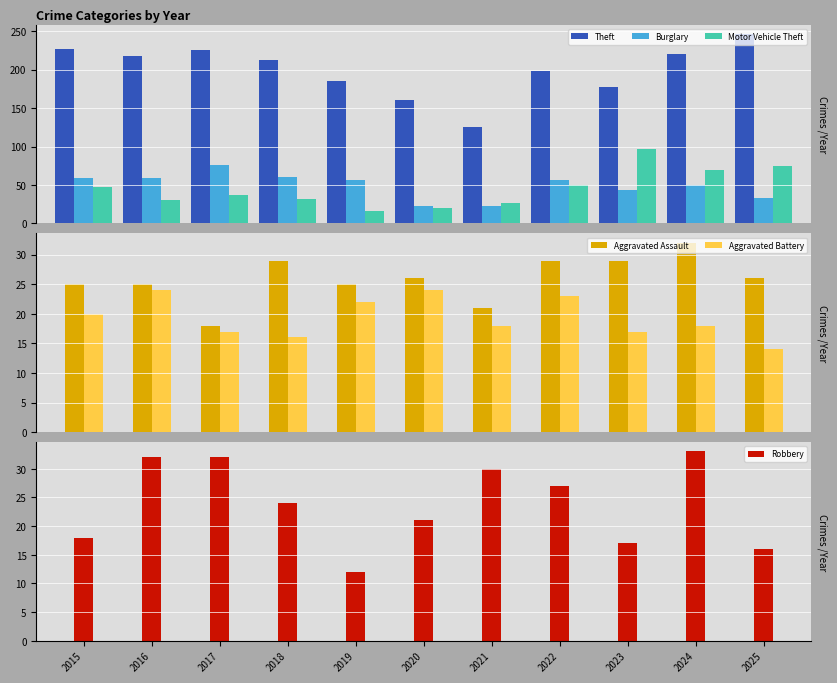

List the series in order of their peak value, lowest first.

Aggravated Battery, Aggravated Assault, Robbery, Burglary, Motor Vehicle Theft, Theft